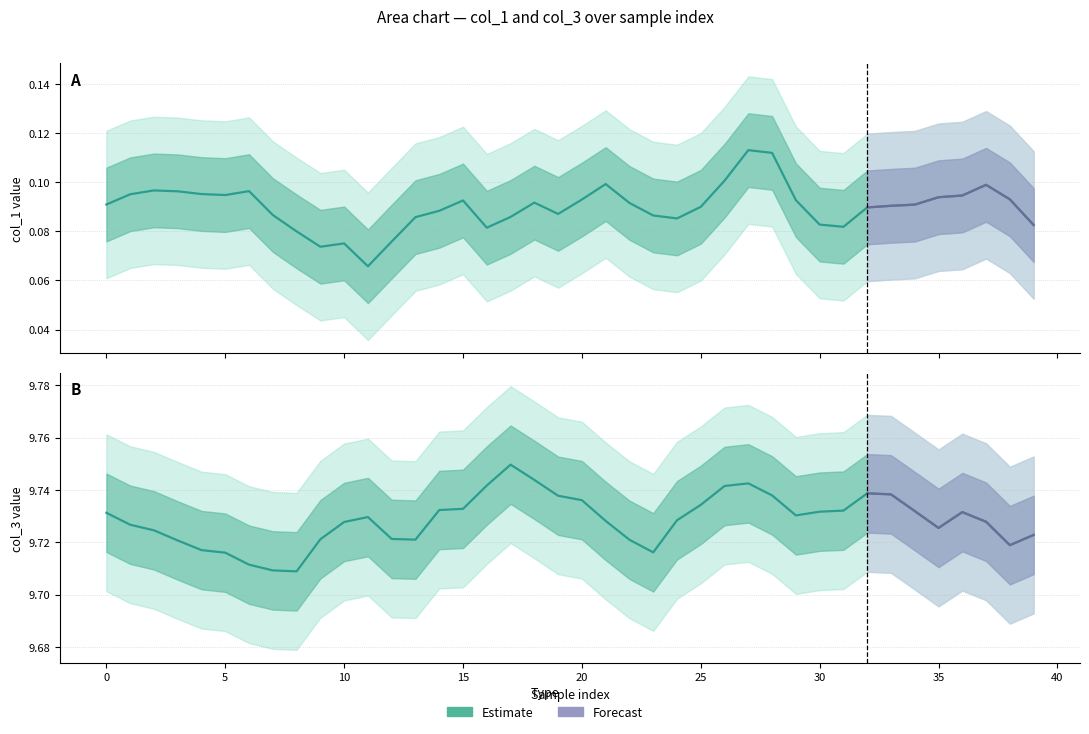

What is the sum of all col_1 values?

3.6